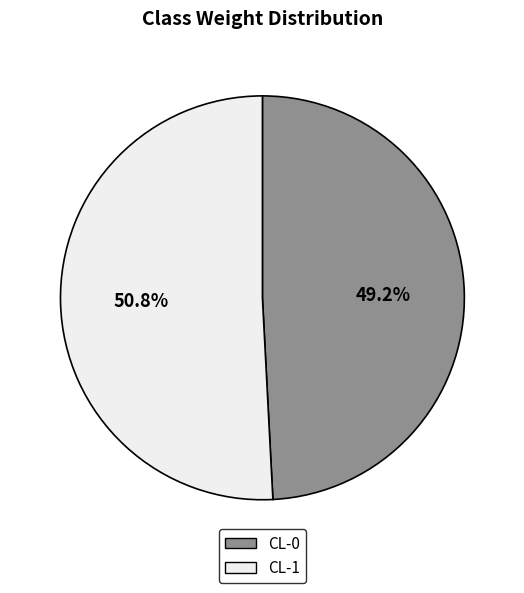

To the nearest percent, what portion does CL-1 represent?

51%